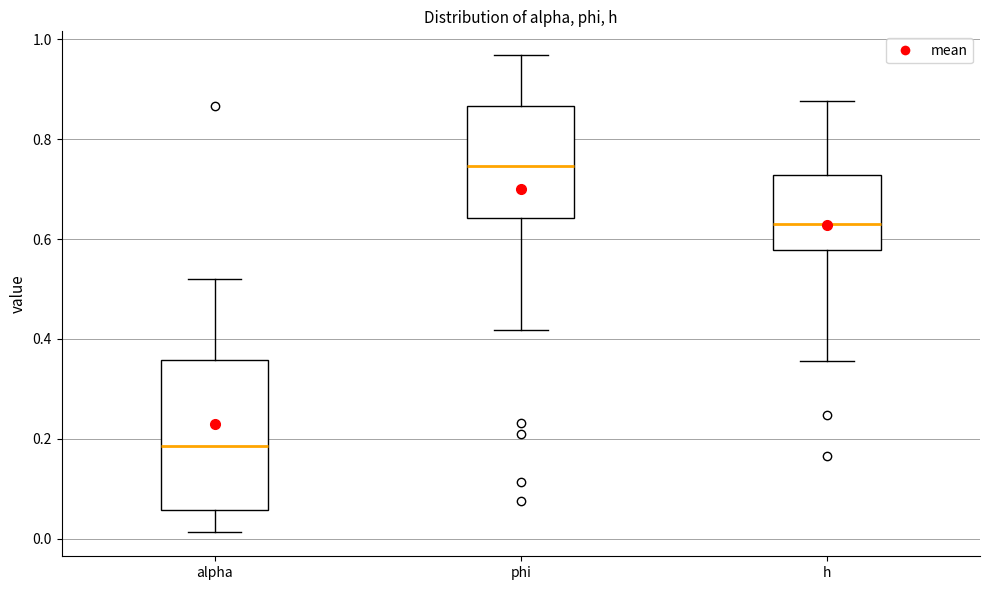

Reading left to right, transcribe this box plot: for each box, give where its median line is, the range the box spans, and where its two whiskers end, as read against the y-axis. The values are not printed on the chart, so give them approximately, as read against the axis.

alpha: median 0.18, box 0.06 to 0.36, whiskers 0.02 to 0.52
phi: median 0.74, box 0.64 to 0.86, whiskers 0.42 to 0.96
h: median 0.64, box 0.58 to 0.72, whiskers 0.36 to 0.88